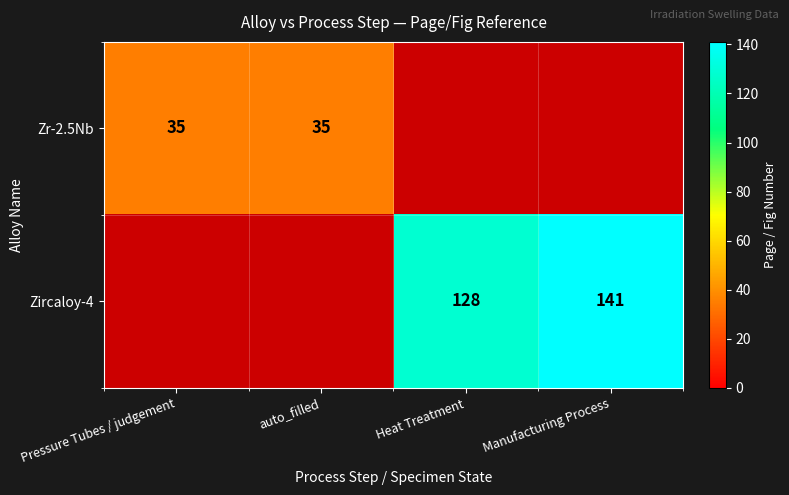

At how many categories does at least one series exceed 124?

2